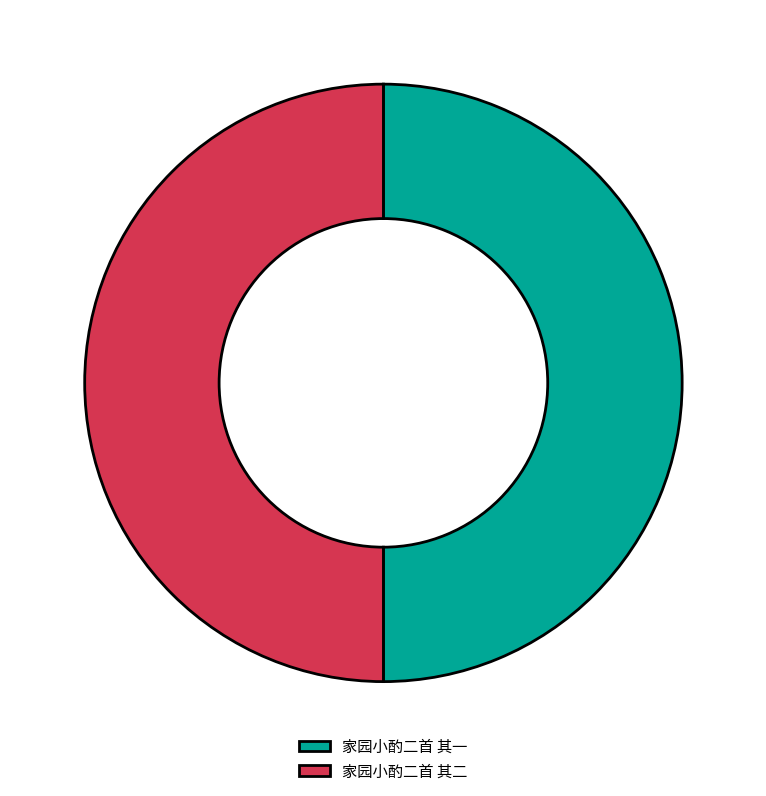

Combined, do 家园小酌二首 其二 and 家园小酌二首 其一 account for over 50%?

Yes